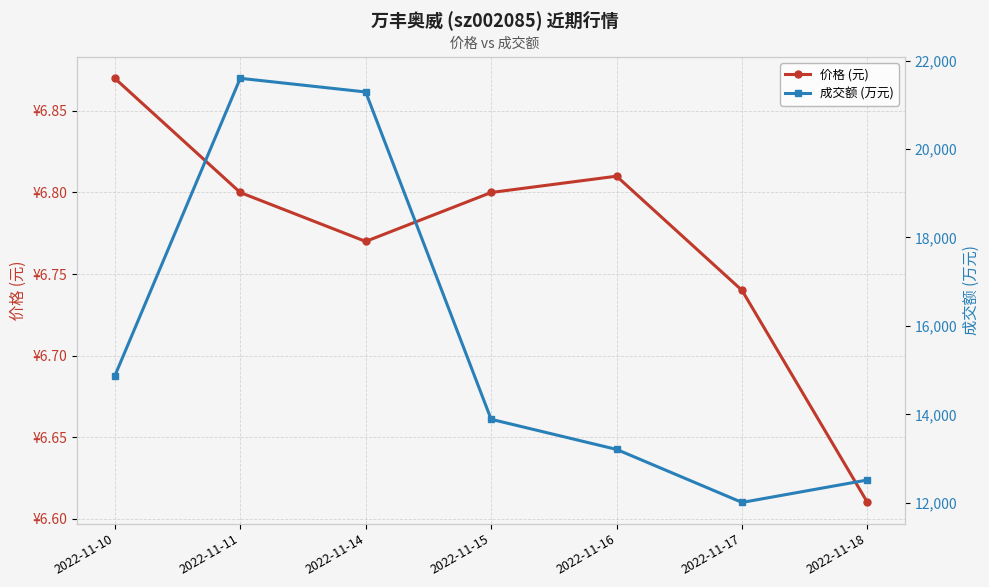

True or false: 价格 (元) and 成交额 (万元) cross at least once.

False